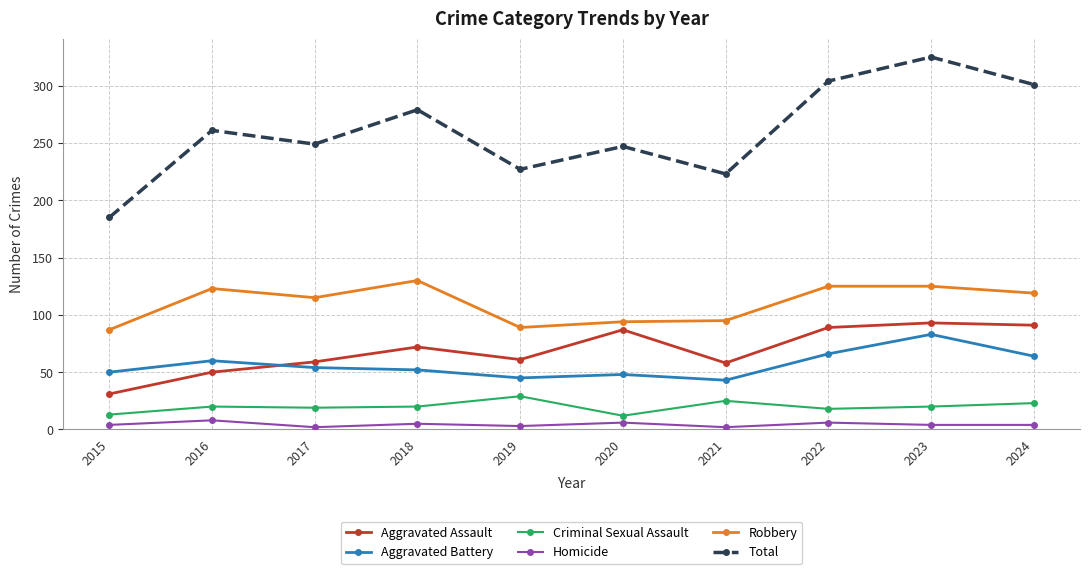

The Criminal Sexual Assault series shows 4 at 2022. True or false?

False